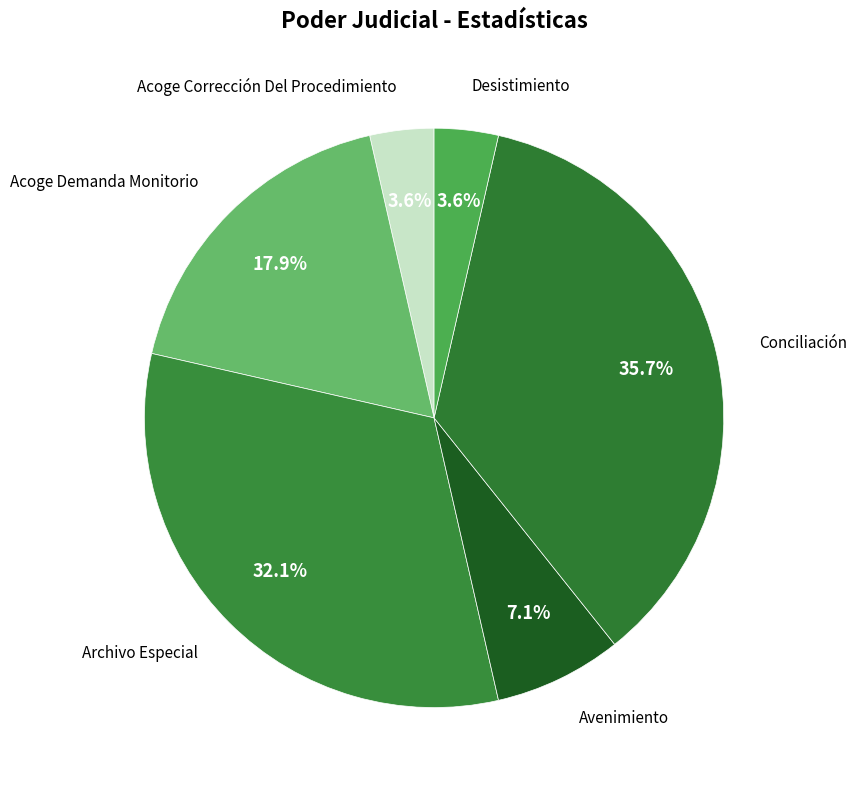

Does Archivo Especial account for over 50% of the chart?

No